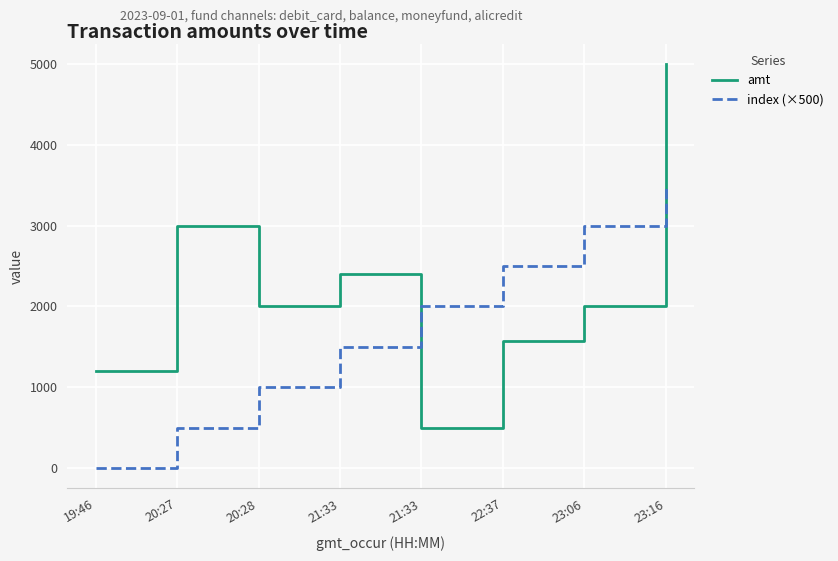

At which category does the chart reach its peak across all series?

23:16